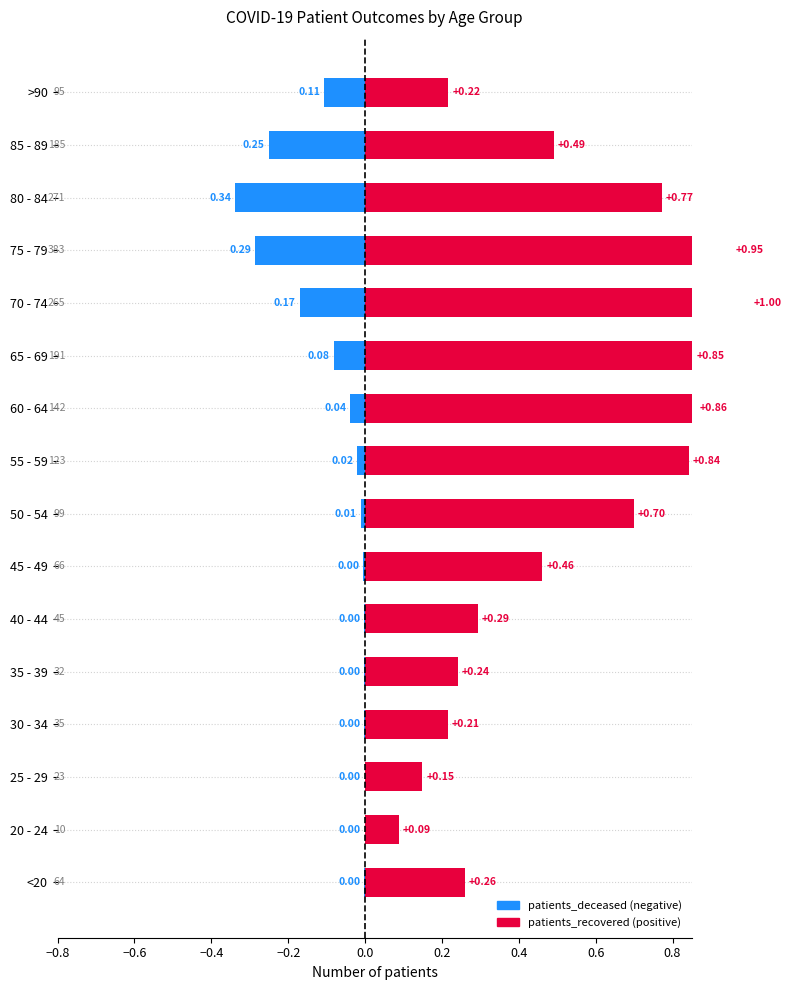

Which has a higher value, 50 - 54 or 70 - 74?

70 - 74